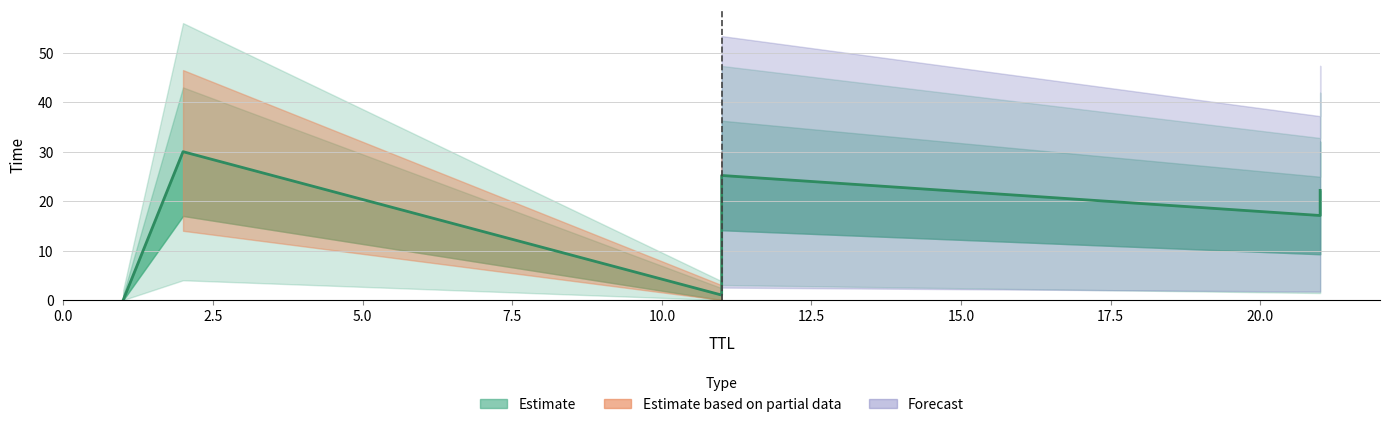

What is the value of the 5th point from the left?

17.1